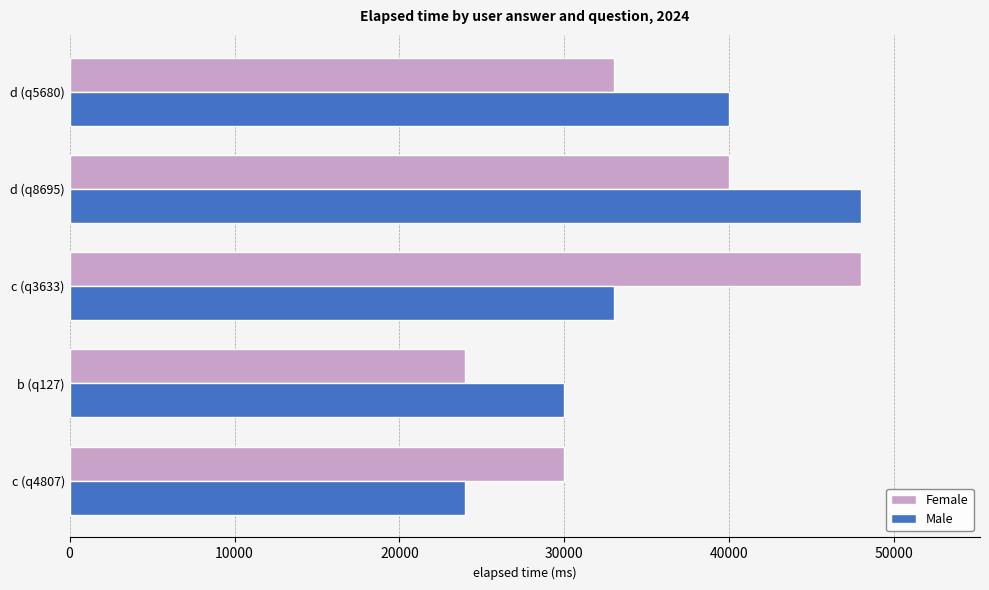

Is it true that Female equals 73399 at c (q3633)?

False